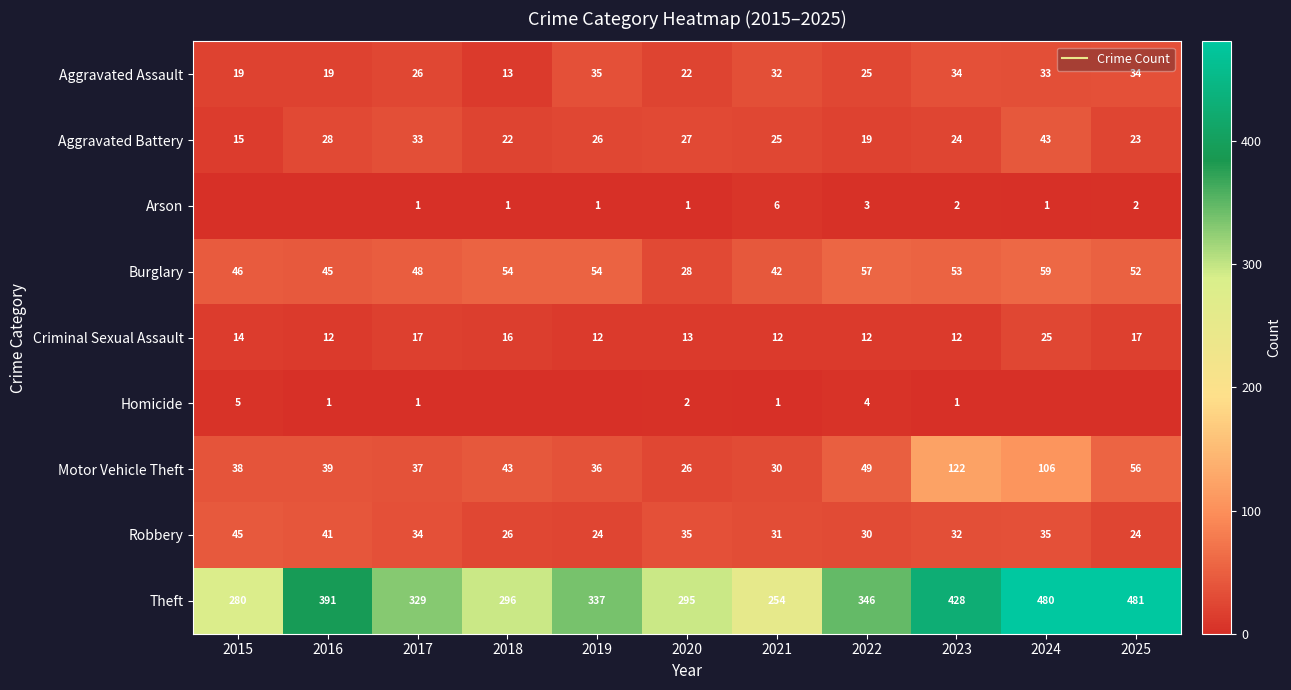

What is the average value of the Motor Vehicle Theft series?

53